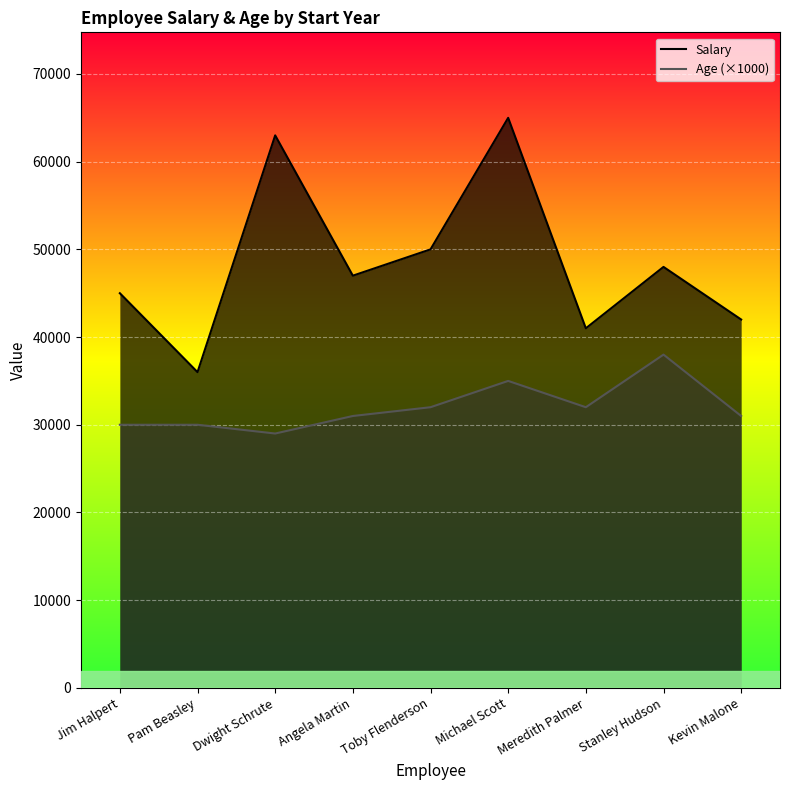

What is the lowest value of the Age (×1000) series?

29000